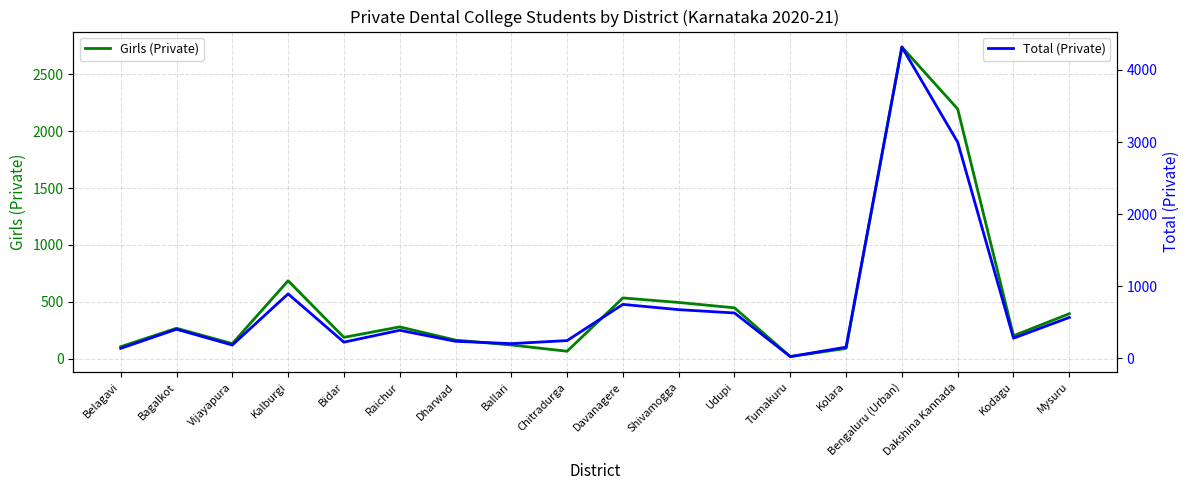

Which category has the highest value across all series?

Bengaluru (Urban)